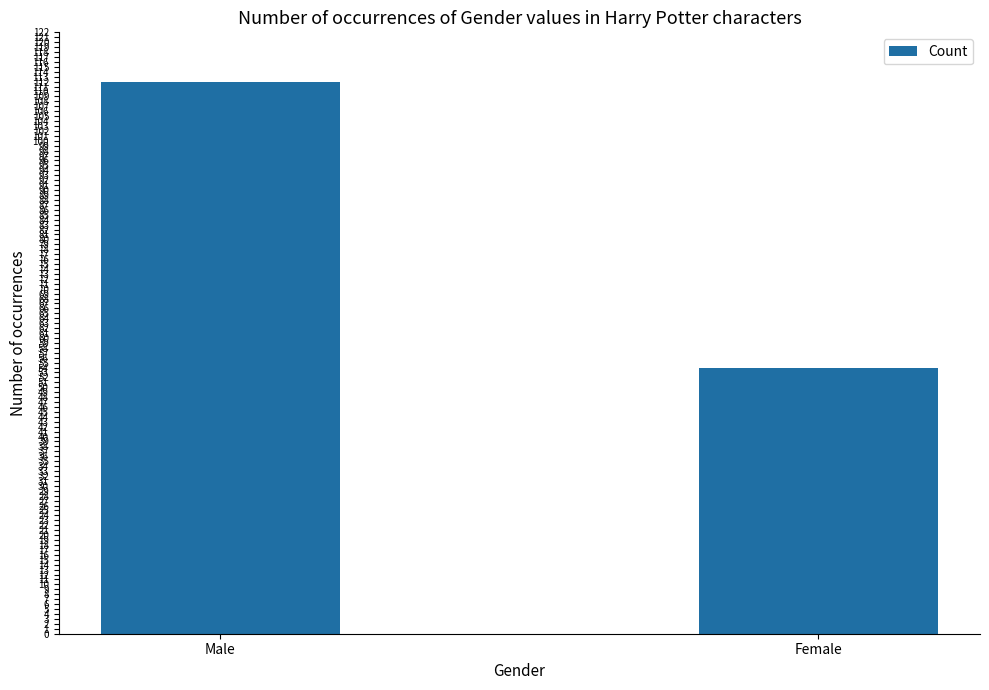

Which has a higher value, Female or Male?

Male